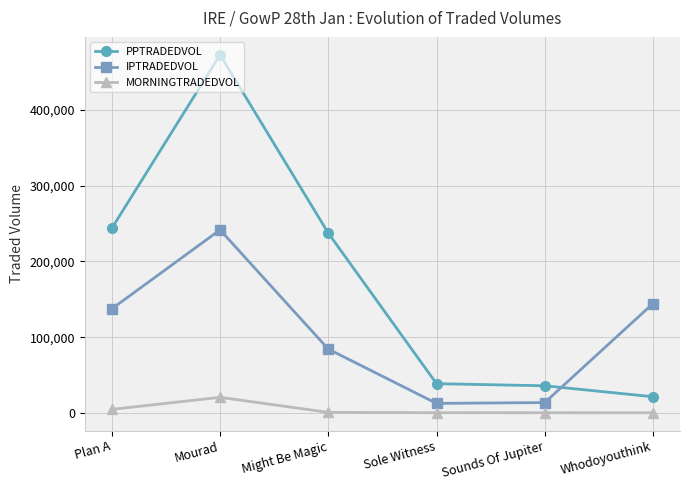

Is this an area chart (filled region under the line)?

No